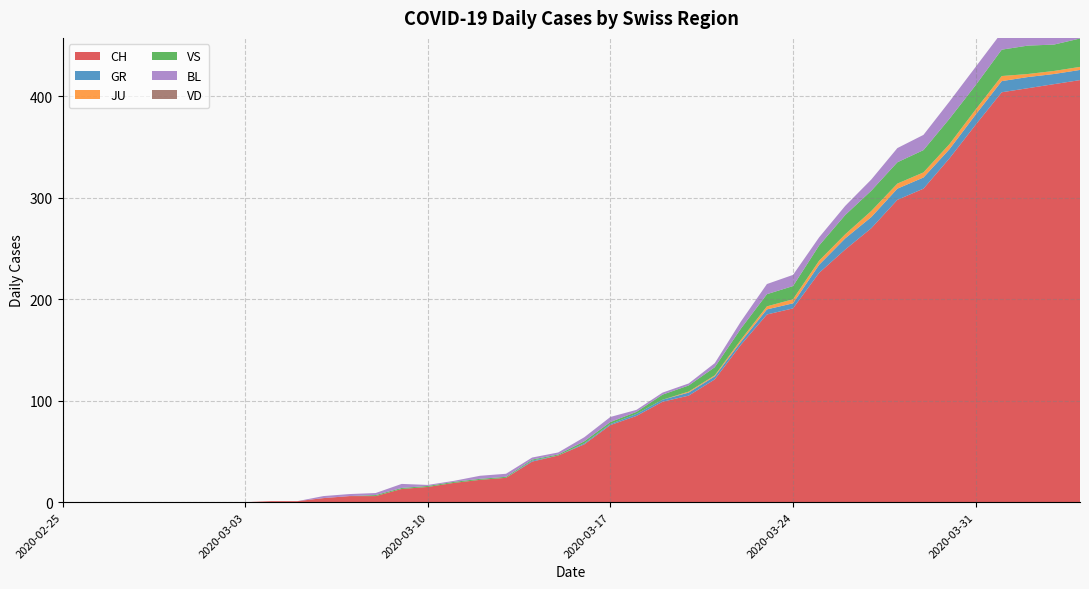

Reading right to left, what are all the values shown in this chart?

CH: 416	412	408	404	372	339	309	298	270	249	226	191	185	155	121	105	99	85	76	57	46	40	24	22	19	15	13	6	6	4	1	1	0	0	0	0	0	0	0	0
GR: 10	10	11	11	10	9	11	11	11	11	8	5	5	3	3	3	2	2	1	1	0	1	0	0	0	0	0	0	0	0	0	0	0	0	0	0	0	0	0	0
JU: 3	3	3	5	5	5	5	5	6	4	4	4	3	2	1	1	0	0	0	0	0	0	0	0	0	0	0	0	0	0	0	0	0	0	0	0	0	0	0	0
VS: 28	26	28	26	24	25	22	21	20	19	15	13	12	11	8	6	5	2	2	2	1	1	1	1	1	1	1	1	0	0	0	0	0	0	0	0	0	0	0	0
BL: 19	18	18	17	18	17	15	14	11	9	8	11	10	7	4	2	2	2	5	4	2	2	3	3	1	1	4	2	2	2	0	0	0	0	0	0	0	0	0	0
VD: 0	0	0	0	0	0	0	0	0	0	0	0	0	0	0	0	0	0	0	0	0	0	0	0	0	0	0	0	0	0	0	0	0	0	0	0	0	0	0	0